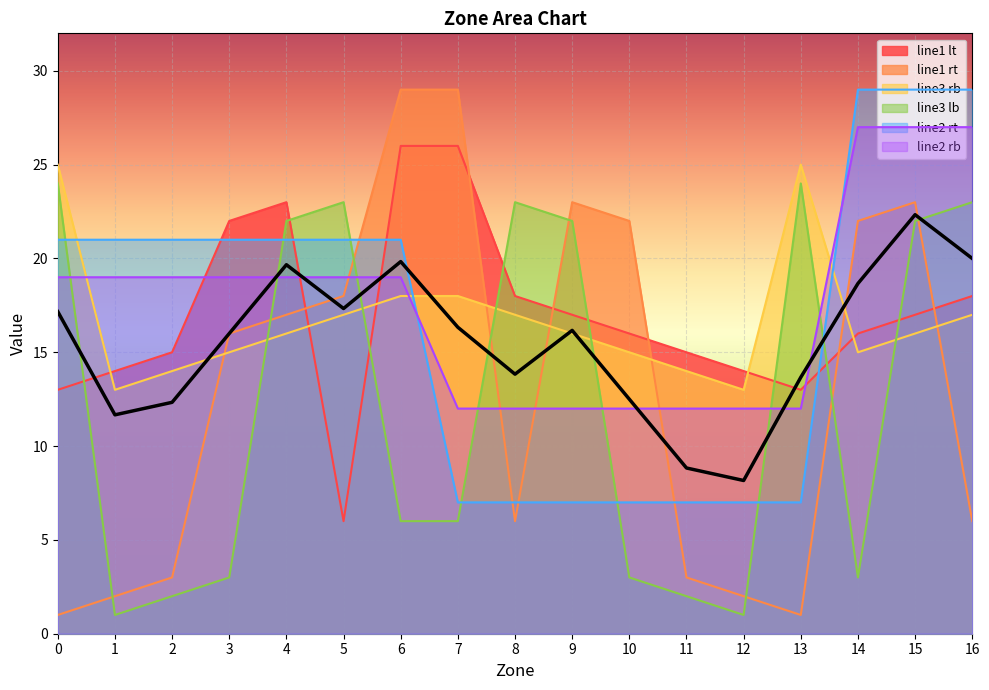

At 0, list the series in order from largest to smallest.

line3 rb, line3 lb, line2 rt, line2 rb, line1 lt, line1 rt